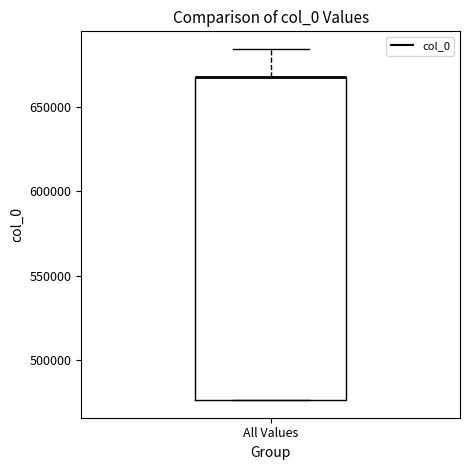

Read this box plot against the y-axis: the position of the median line, the range covered by the box, and the ends of both whiskers. The values are not printed on the chart, so give them approximately, as read against the axis.

median 670000 (drawn on the box's upper edge), box 475000 to 670000, whiskers 475000 to 685000